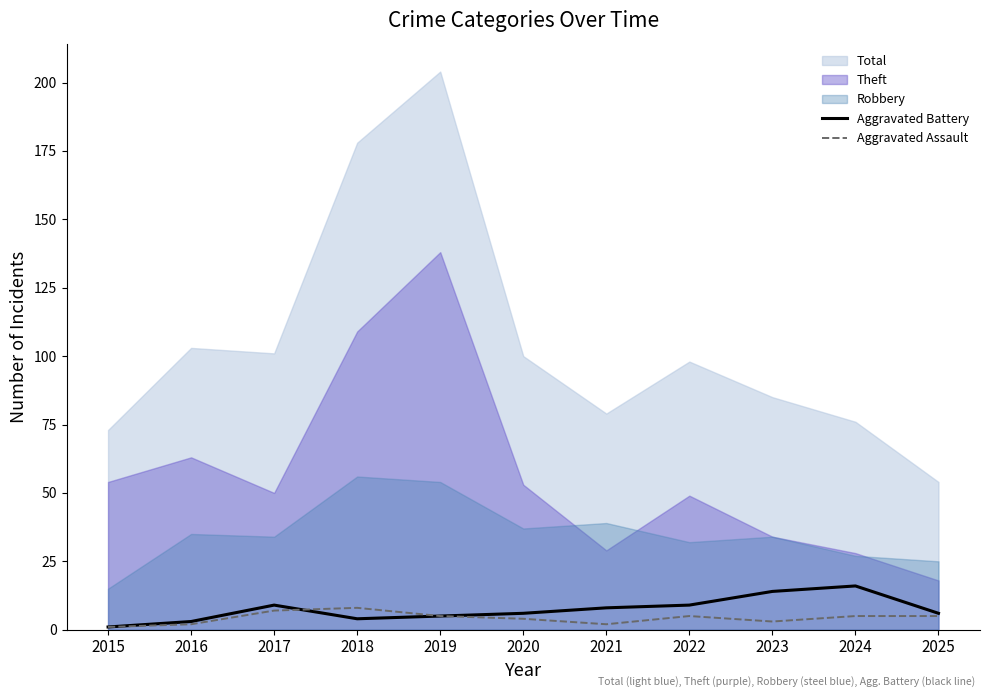

Rank the categories by Aggravated Assault value from highest to lowest.

2018, 2017, 2019, 2022, 2024, 2025, 2020, 2023, 2016, 2021, 2015